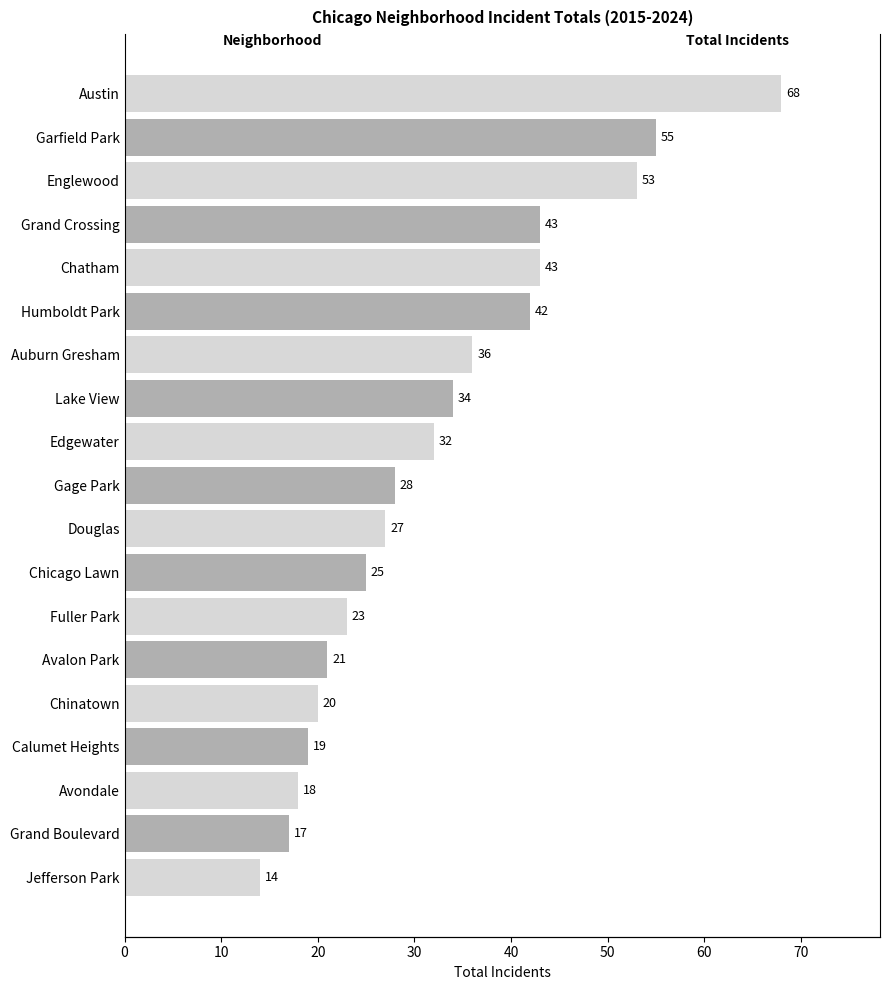

What is the change in value from Austin to Avalon Park?

-47